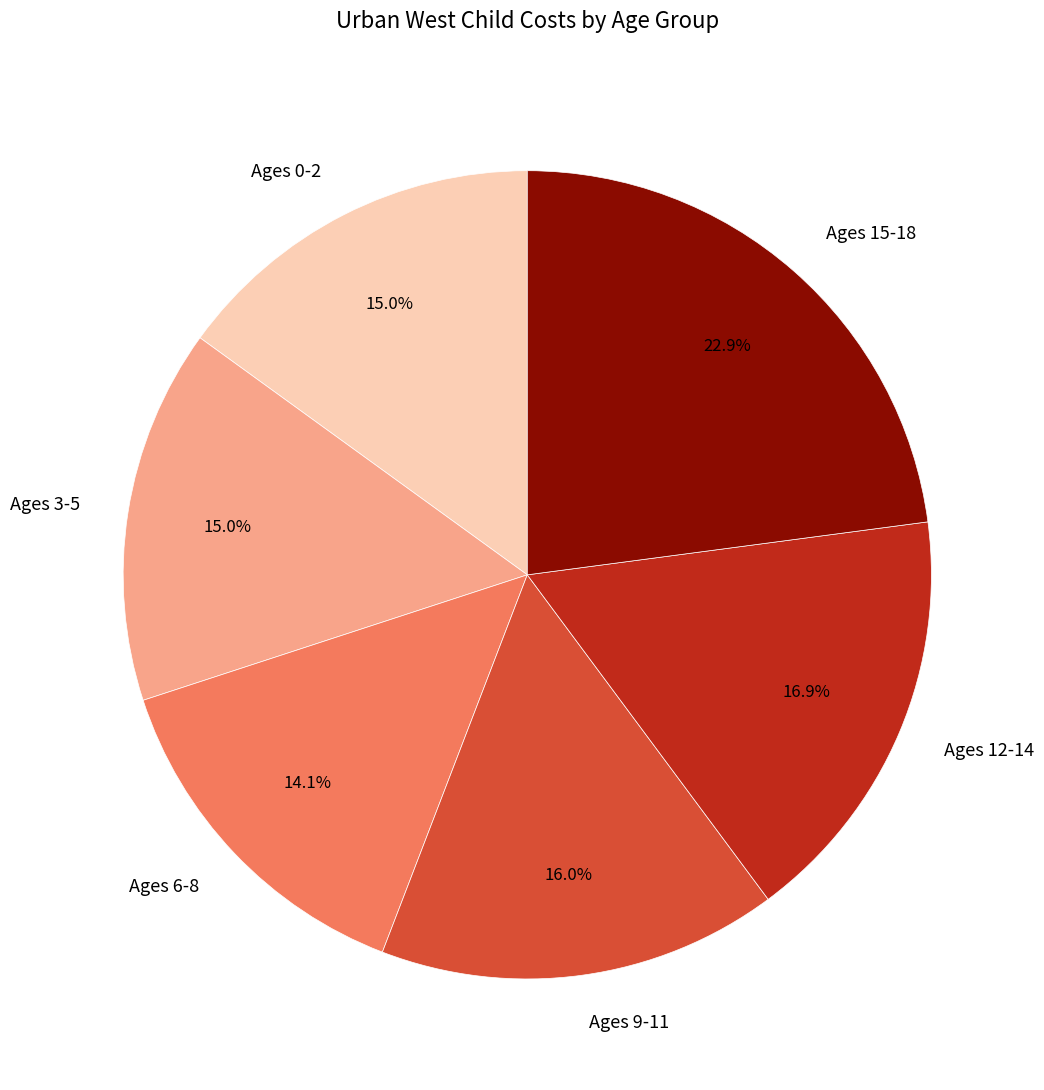

Does any single category account for the majority?

No